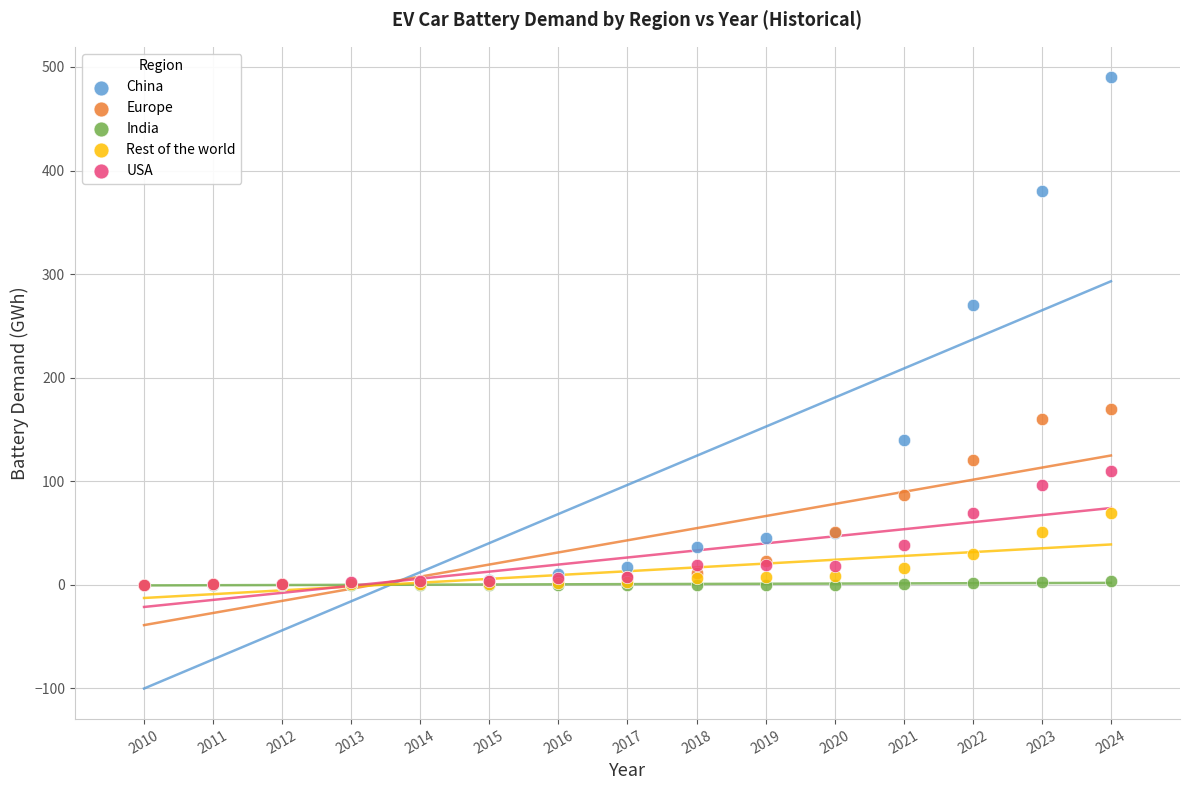

Across all series, what Y value is closest to 245?

270.0